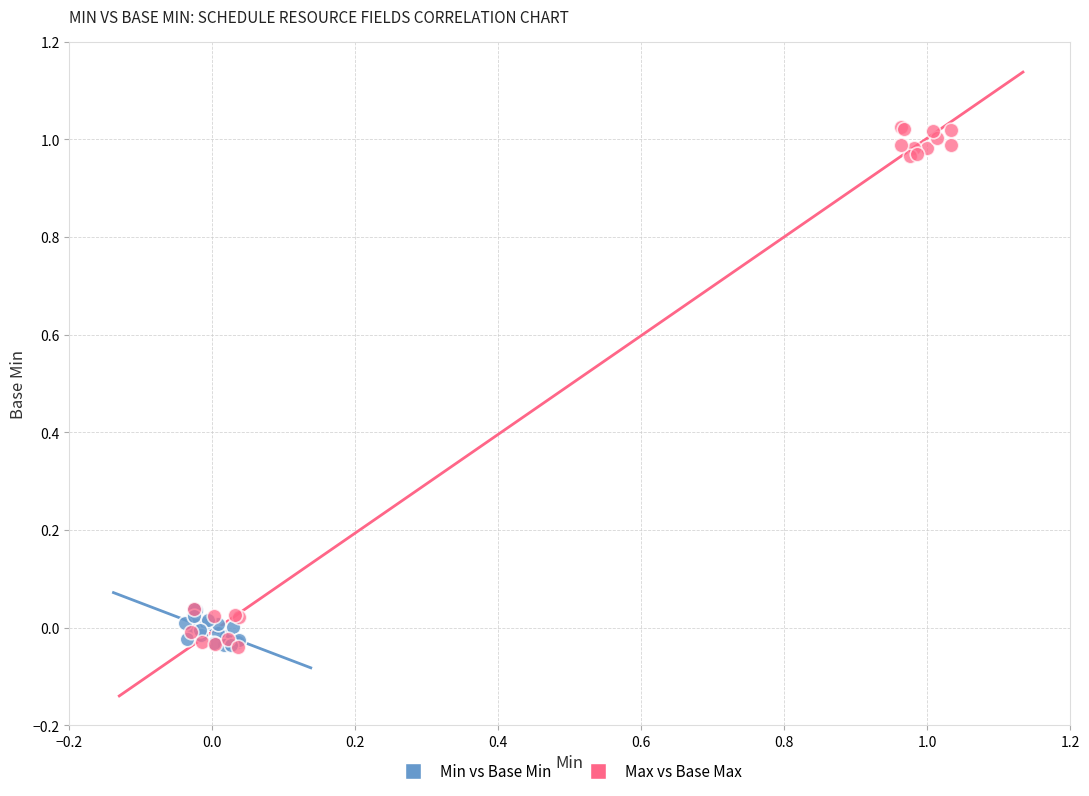

Which series has the widest spread of Y values?

Max vs Base Max